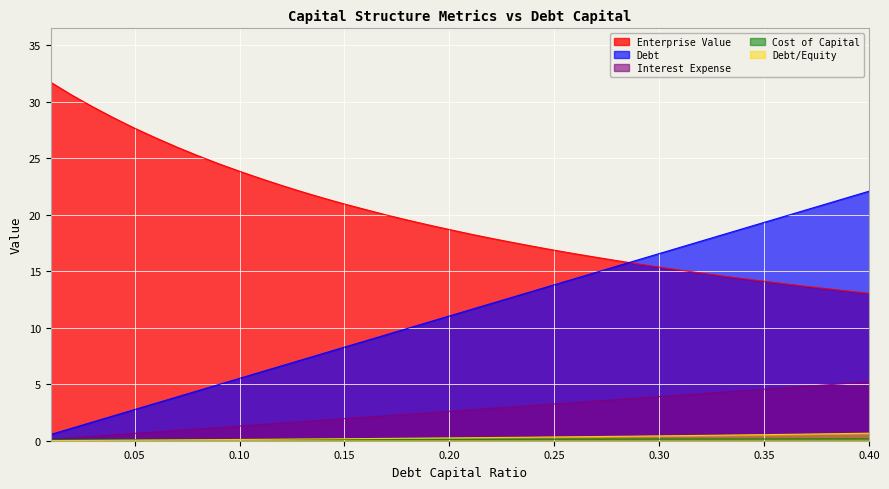

How many values in the interest_expense series exceed 2?

25